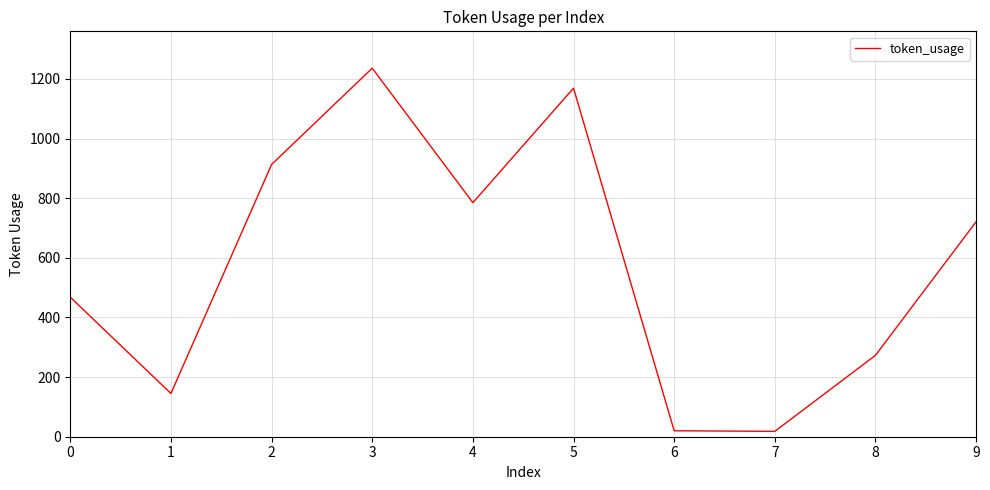

At which label does the data first exceed 721?

2